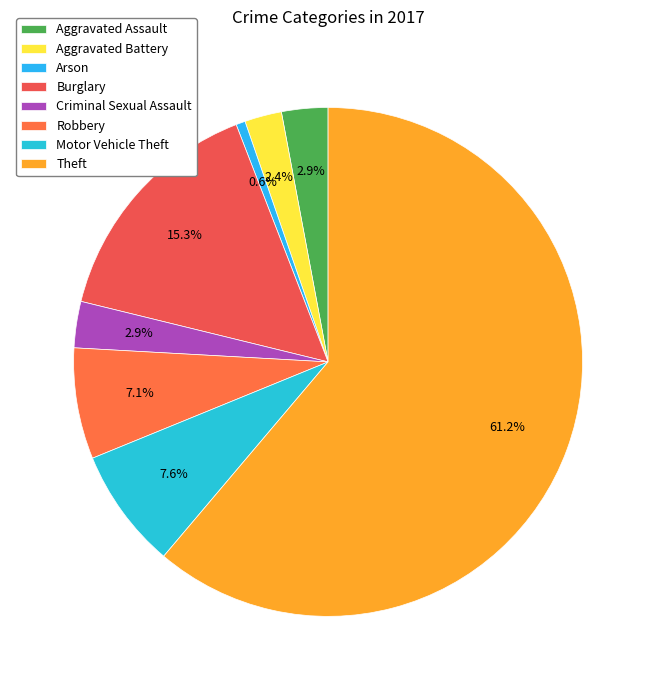

Combined, do Motor Vehicle Theft and Burglary account for over 50%?

No